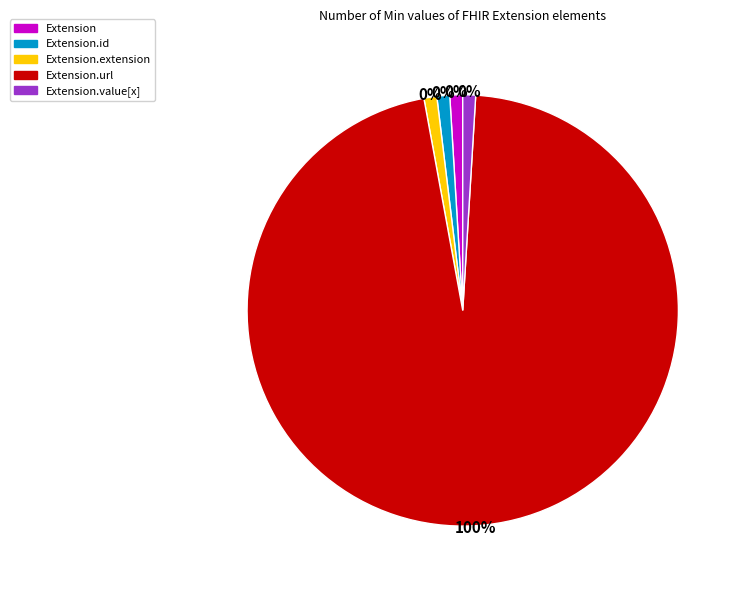

Rank the categories by value from lowest to highest.

Extension, Extension.id, Extension.extension, Extension.value[x], Extension.url